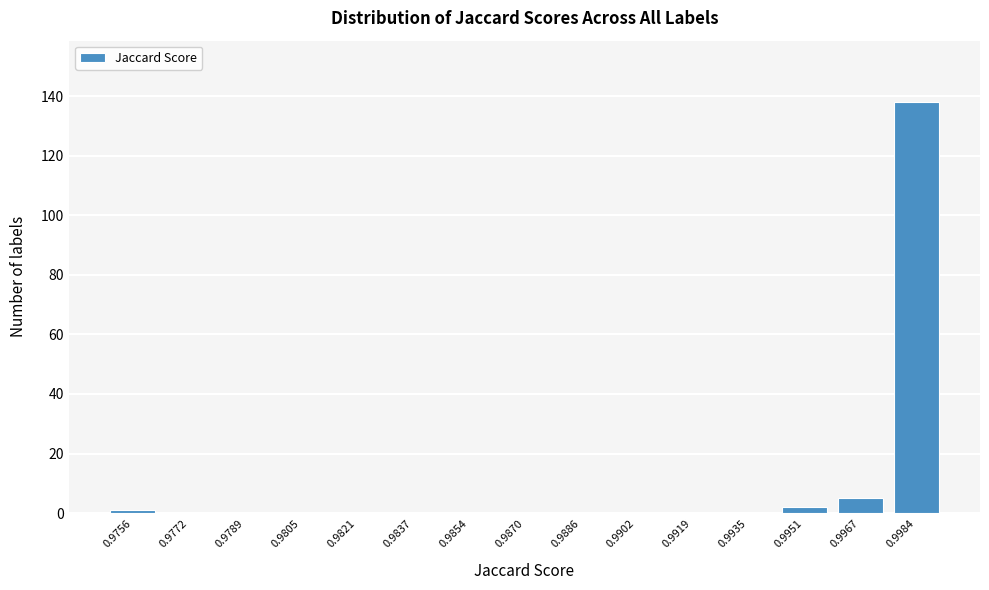

Reading left to right, what are all the values shown in this chart?

0.9756=1	0.9772=0	0.9789=0	0.9805=0	0.9821=0	0.9837=0	0.9854=0	0.9870=0	0.9886=0	0.9902=0	0.9919=0	0.9935=0	0.9951=2	0.9967=5	0.9984=138